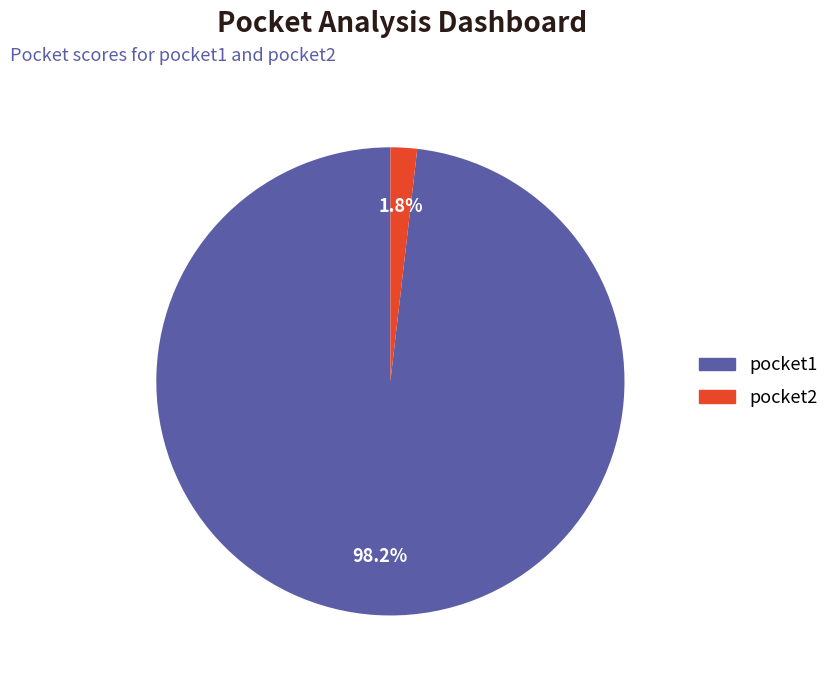

Rank the categories by value from lowest to highest.

pocket2, pocket1